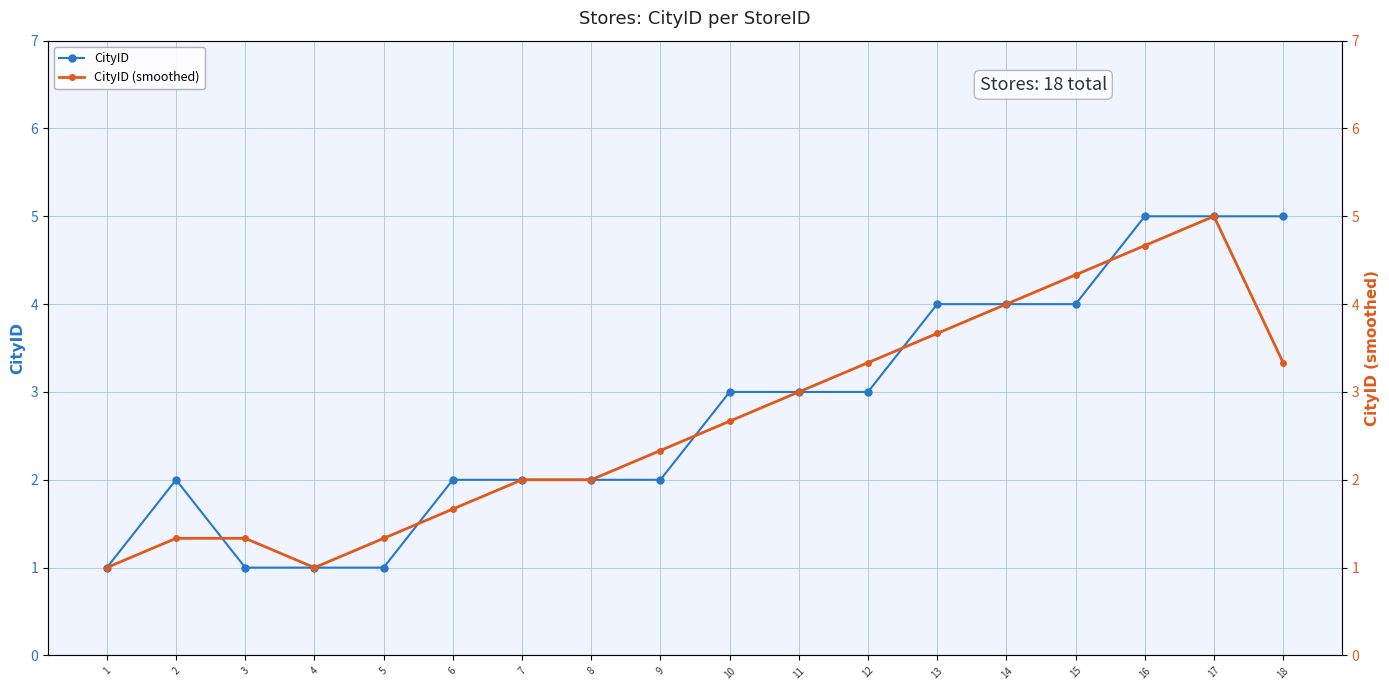

What is the difference between the maximum and minimum values in the CityID (smoothed) series?

4.0